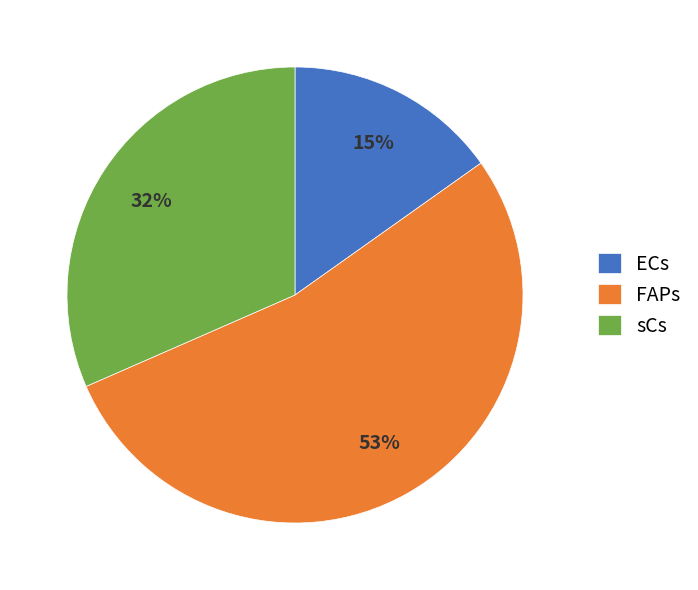

To the nearest percent, what percentage of the pie is sCs?

32%